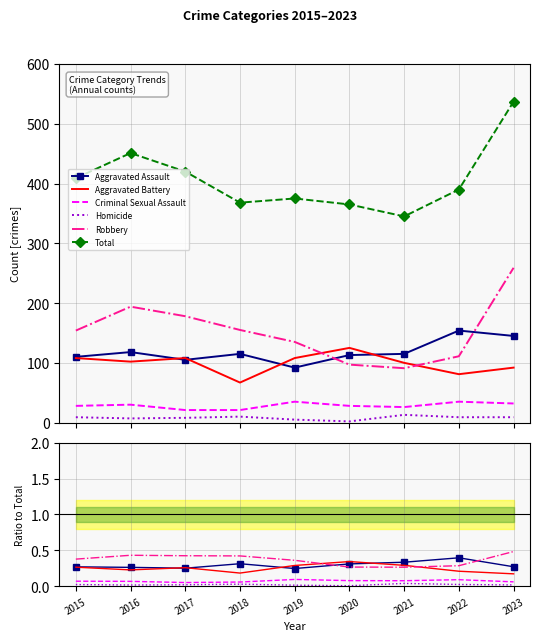

At 2020, list the series in order from largest to smallest.

Total, Aggravated Battery, Aggravated Assault, Robbery, Criminal Sexual Assault, Homicide